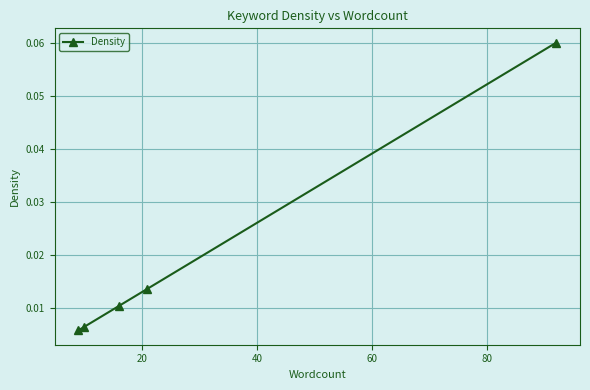

Is this an area chart (filled region under the line)?

No